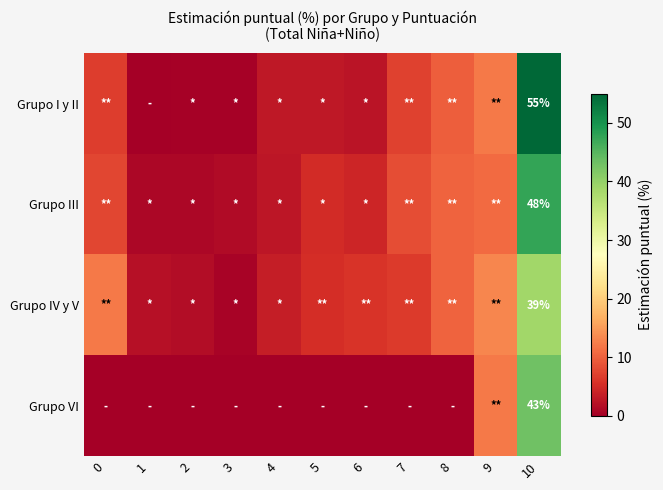

Rank the series at 10 from lowest to highest value.

Grupo IV y V, Grupo VI, Grupo III, Grupo I y II